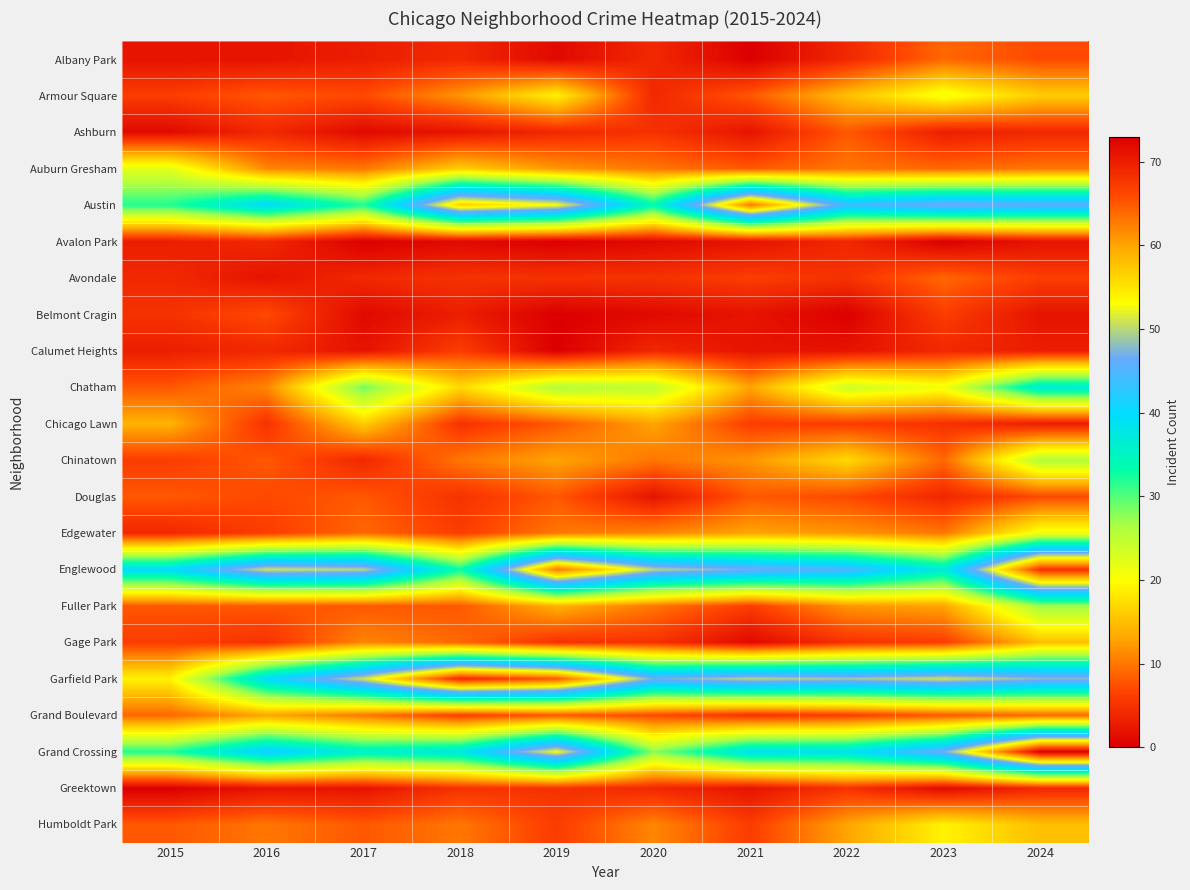

Reading right to left, transcribe all the data shown in this chart.

Albany Park: 2024=7	2023=9	2022=4	2021=0	2020=4	2019=1	2018=4	2017=3	2016=2	2015=2
Armour Square: 2024=16	2023=21	2022=15	2021=8	2020=4	2019=19	2018=12	2017=7	2016=8	2015=6
Ashburn: 2024=4	2023=3	2022=8	2021=2	2020=5	2019=4	2018=2	2017=1	2016=4	2015=1
Auburn Gresham: 2024=10	2023=9	2022=10	2021=8	2020=10	2019=12	2018=16	2017=10	2016=11	2015=22
Austin: 2024=46	2023=47	2022=44	2021=63	2020=34	2019=53	2018=57	2017=32	2016=40	2015=32
Avalon Park: 2024=2	2023=0	2022=4	2021=2	2020=1	2019=0	2018=1	2017=0	2016=4	2015=3
Avondale: 2024=6	2023=9	2022=5	2021=6	2020=5	2019=5	2018=5	2017=4	2016=2	2015=4
Belmont Cragin: 2024=2	2023=6	2022=0	2021=2	2020=1	2019=0	2018=3	2017=1	2016=7	2015=5
Calumet Heights: 2024=3	2023=4	2022=2	2021=2	2020=4	2019=0	2018=6	2017=2	2016=4	2015=3
Chatham: 2024=37	2023=21	2022=24	2021=13	2020=25	2019=26	2018=17	2017=29	2016=11	2015=8
Chicago Lawn: 2024=3	2023=5	2022=6	2021=6	2020=13	2019=8	2018=5	2017=16	2016=5	2015=14
Chinatown: 2024=26	2023=9	2022=17	2021=12	2020=10	2019=13	2018=10	2017=4	2016=8	2015=6
Douglas: 2024=7	2023=4	2022=7	2021=8	2020=2	2019=8	2018=5	2017=8	2016=7	2015=8
Edgewater: 2024=21	2023=10	2022=12	2021=13	2020=11	2019=10	2018=6	2017=9	2016=6	2015=4
Englewood: 2024=68	2023=37	2022=45	2021=47	2020=50	2019=63	2018=33	2017=50	2016=51	2015=40
Fuller Park: 2024=27	2023=13	2022=12	2021=6	2020=10	2019=14	2018=8	2017=8	2016=8	2015=8
Gage Park: 2024=15	2023=6	2022=5	2021=1	2020=5	2019=5	2018=9	2017=11	2016=5	2015=6
Garfield Park: 2024=48	2023=51	2022=49	2021=50	2020=47	2019=65	2018=69	2017=51	2016=40	2015=19
Grand Boulevard: 2024=9	2023=8	2022=6	2021=5	2020=7	2019=8	2018=6	2017=10	2016=13	2015=9
Grand Crossing: 2024=73	2023=47	2022=39	2021=39	2020=28	2019=53	2018=38	2017=36	2016=42	2015=32
Greektown: 2024=4	2023=1	2022=5	2021=2	2020=4	2019=5	2018=5	2017=2	2016=2	2015=0
Humboldt Park: 2024=15	2023=19	2022=13	2021=6	2020=11	2019=6	2018=10	2017=8	2016=10	2015=8